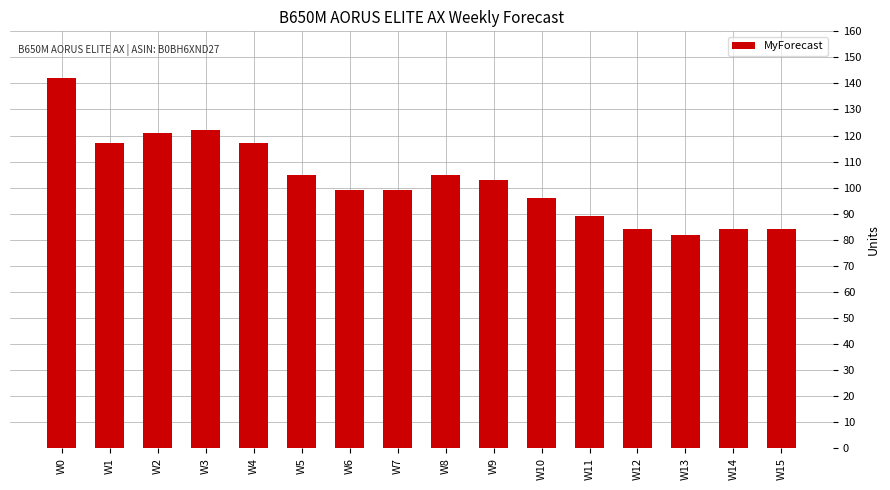

Is it true that the value at W10 is 96?

True